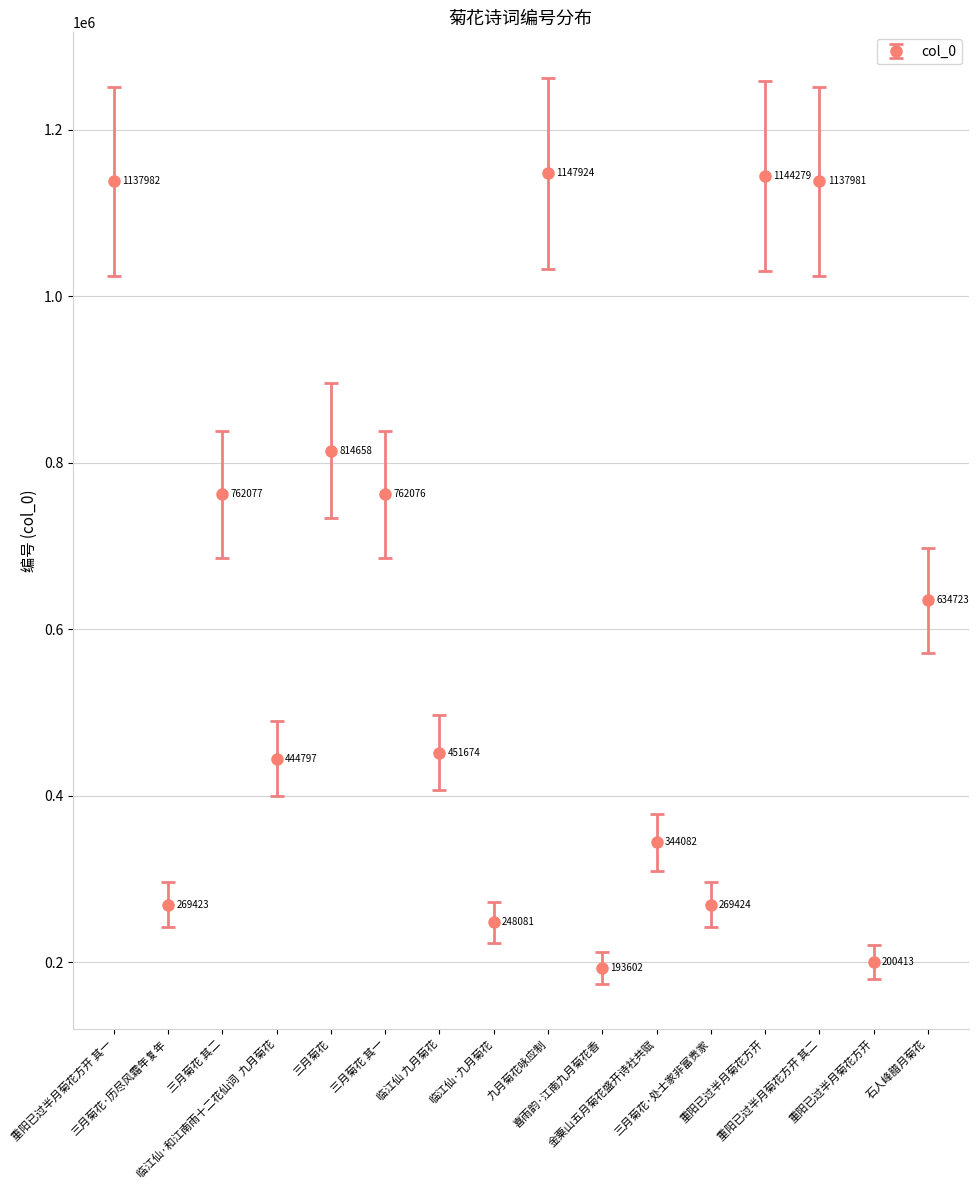

Does the chart have visible grid lines?

Yes